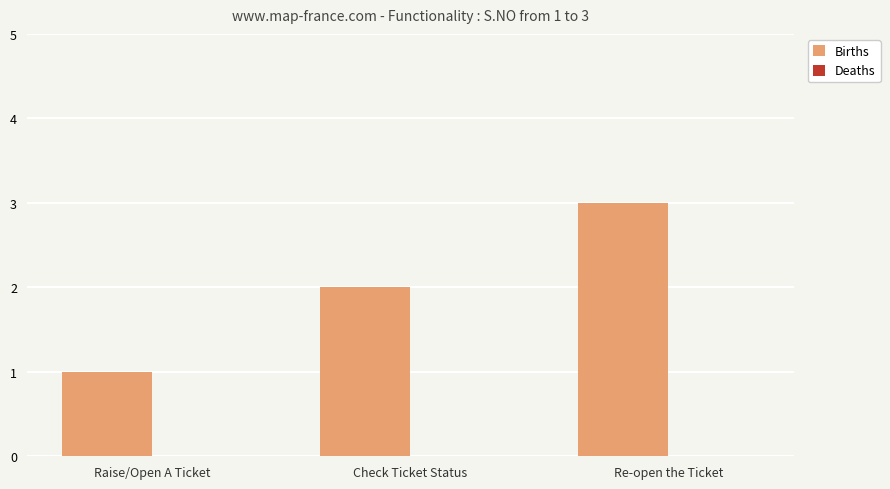

The chart shows a value of 1 at Raise/Open A Ticket. True or false?

True